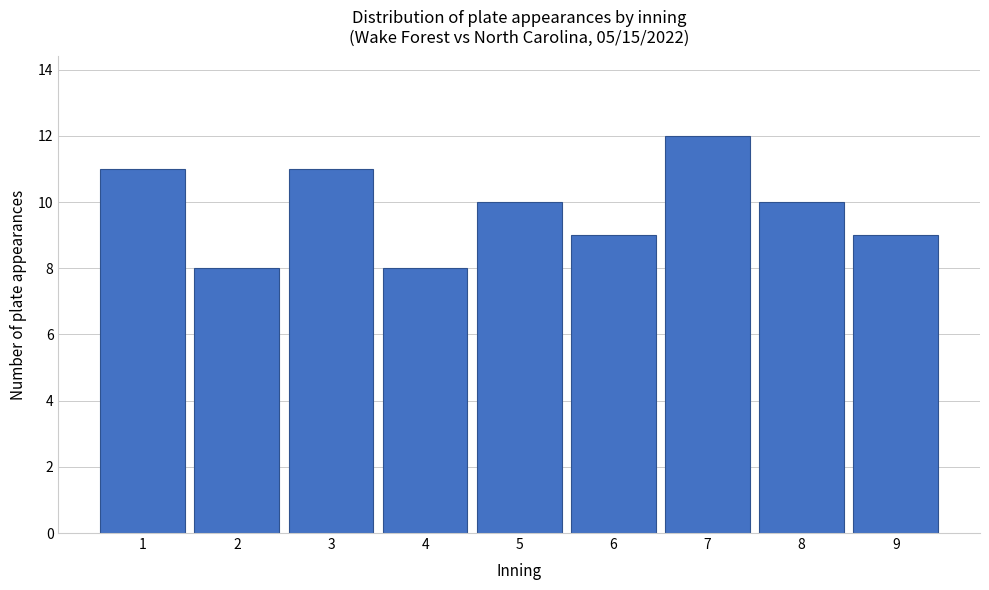

Reading right to left, list all the values displayed in this chart.

9	10	12	9	10	8	11	8	11